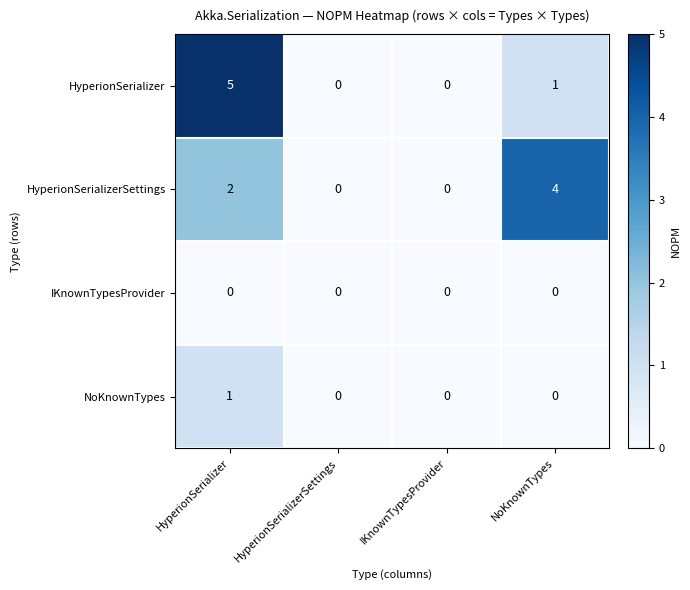

What is the difference between the maximum and minimum values in the HyperionSerializer series?

5